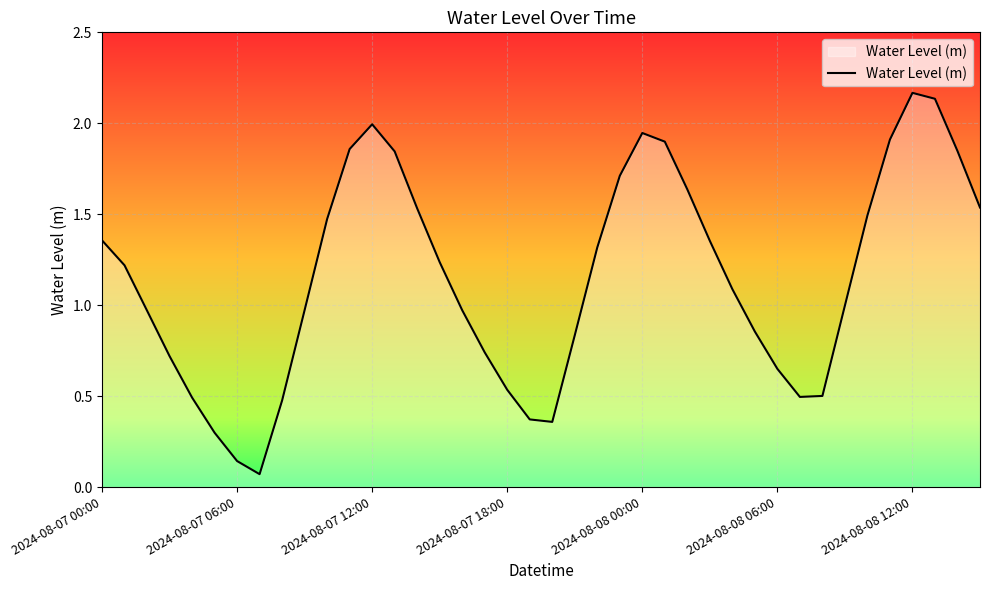

At which category does the data reach its first local peak?

2024-08-07 12:00